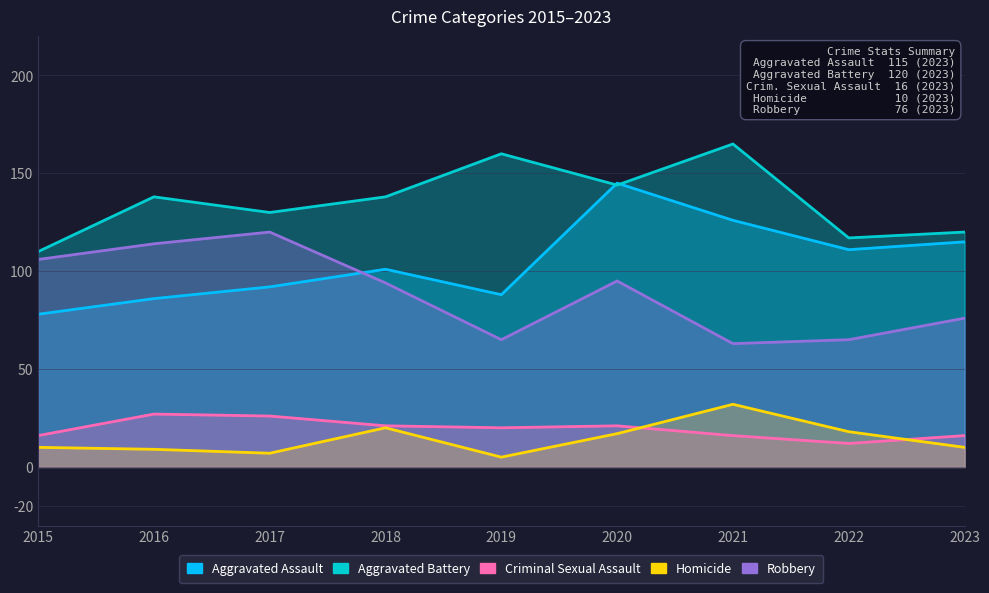

How many lines are shown in the chart?

5